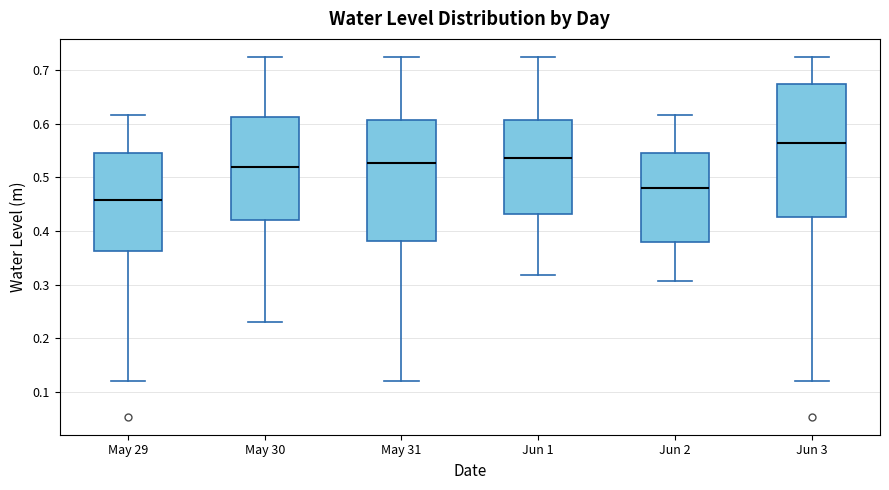

Where is the lower edge of the box for May 30 on the y-axis? The values are not printed on the chart, so give them approximately, as read against the axis.

0.42